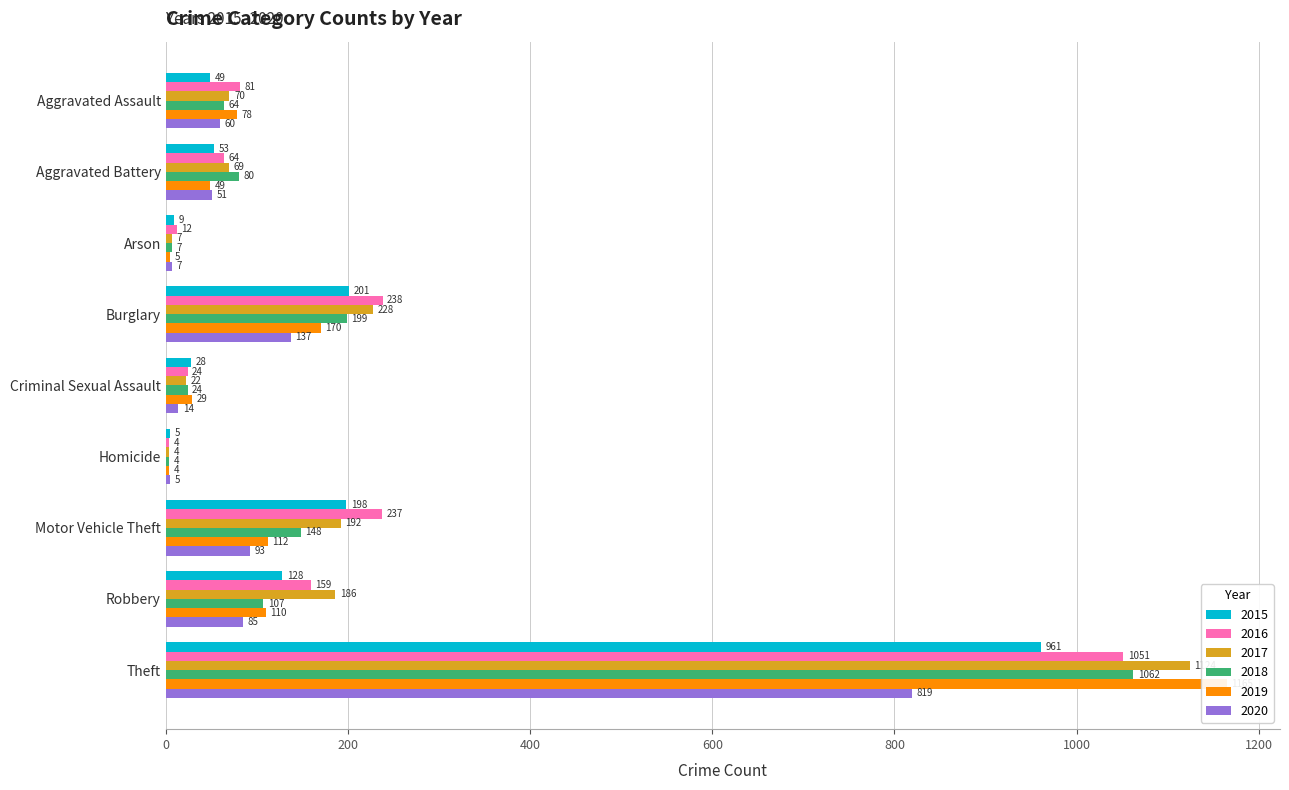

What is the difference between the highest and lowest values at Arson?

7